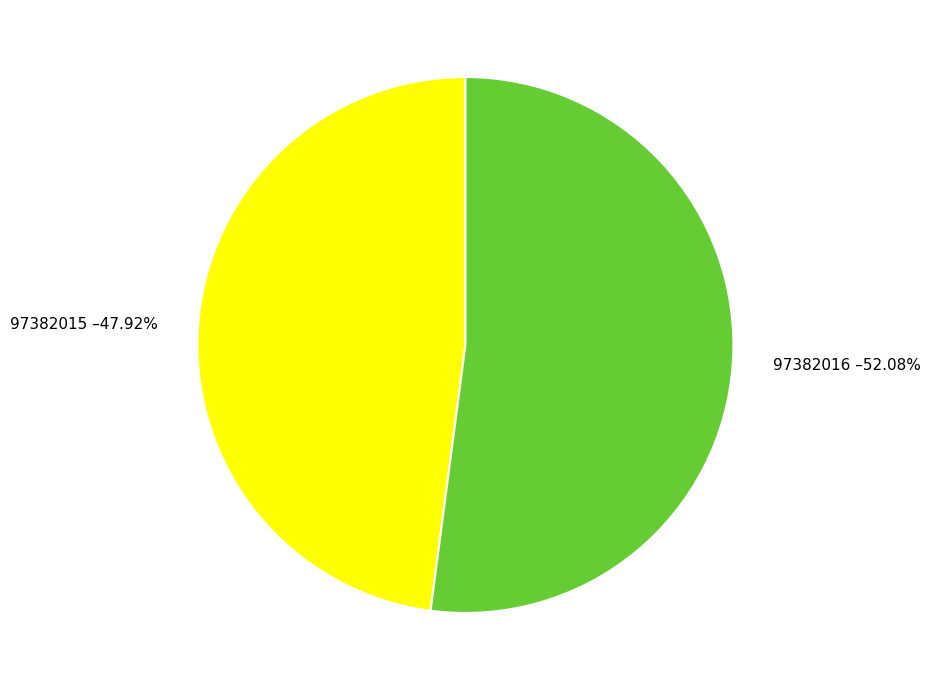

Which category has the biggest portion of the pie?

97382016